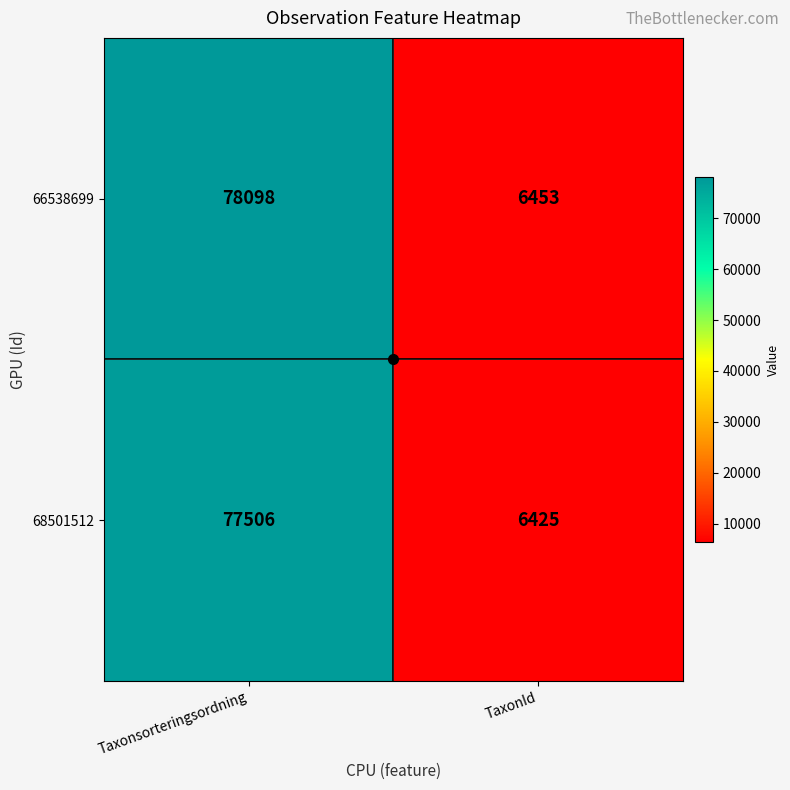

The value of 68501512 at Taxonsorteringsordning is 126694. True or false?

False